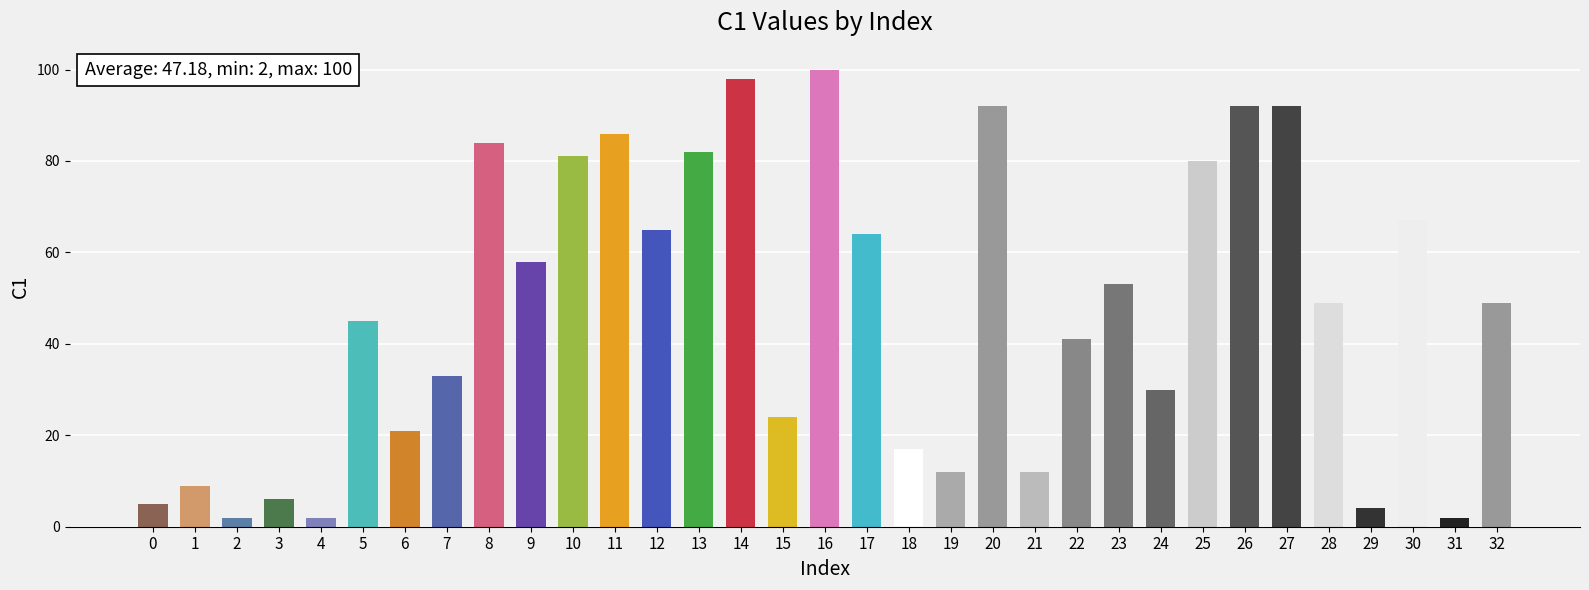

What is the value of the 9th bar from the left?

84